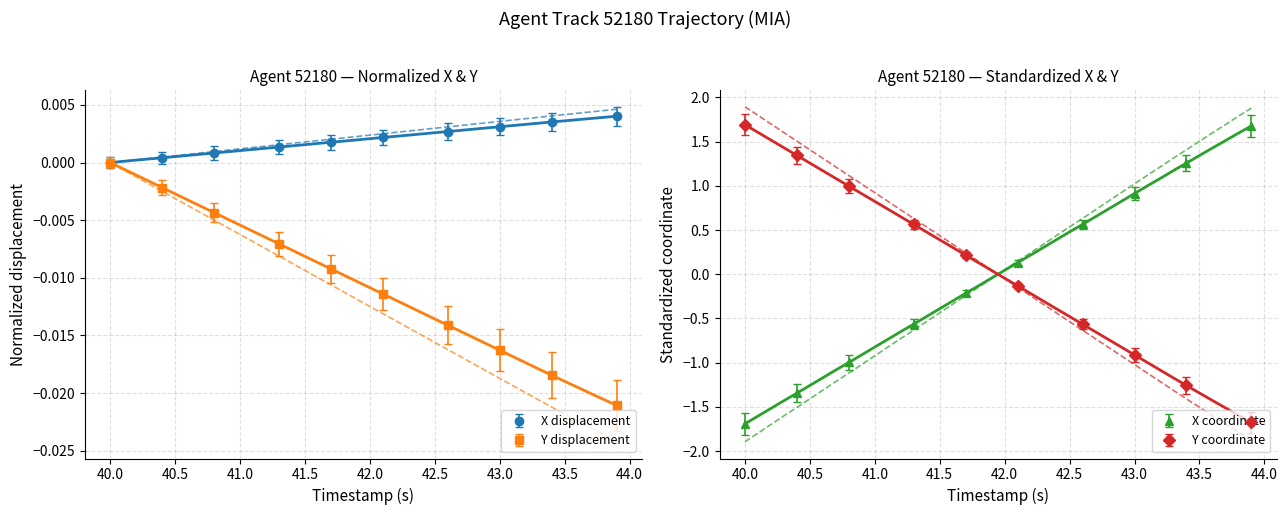

True or false: Y displacement has more than 1 interior local peaks.

False